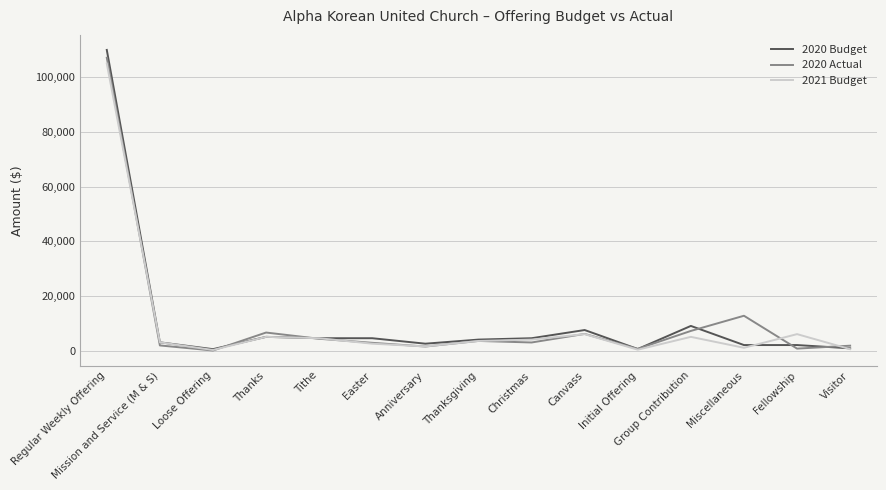

At which category is the sum across all series the highest?

Regular Weekly Offering